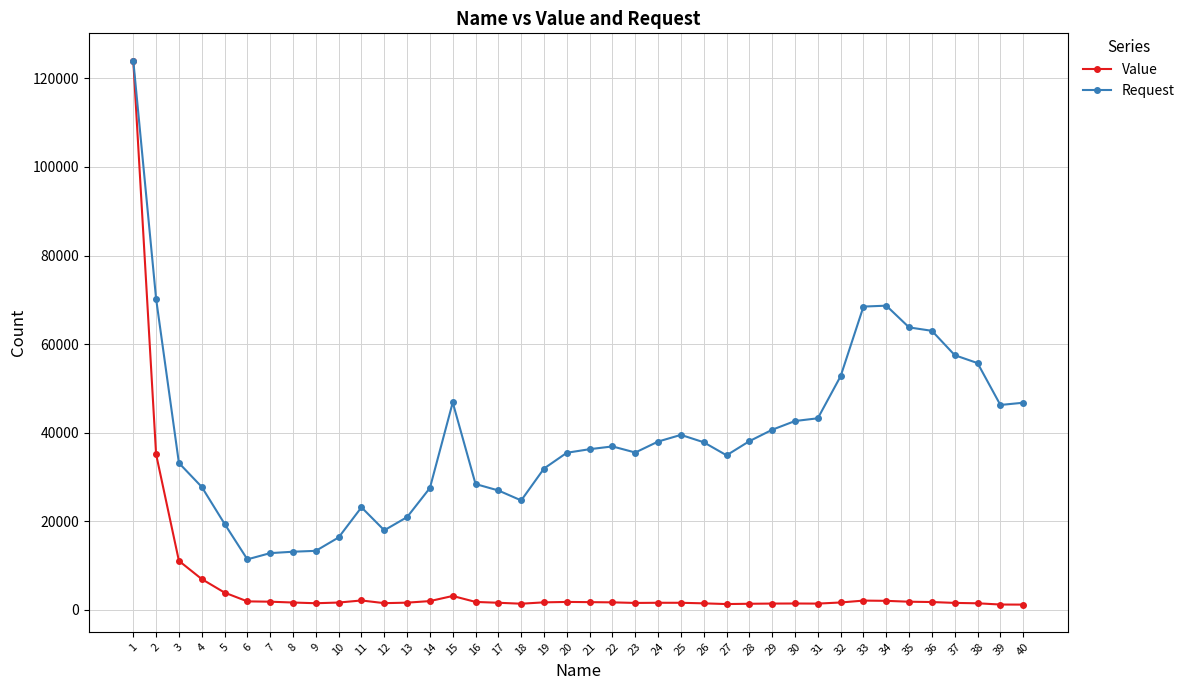

Which series has the largest total across all categories?

Request